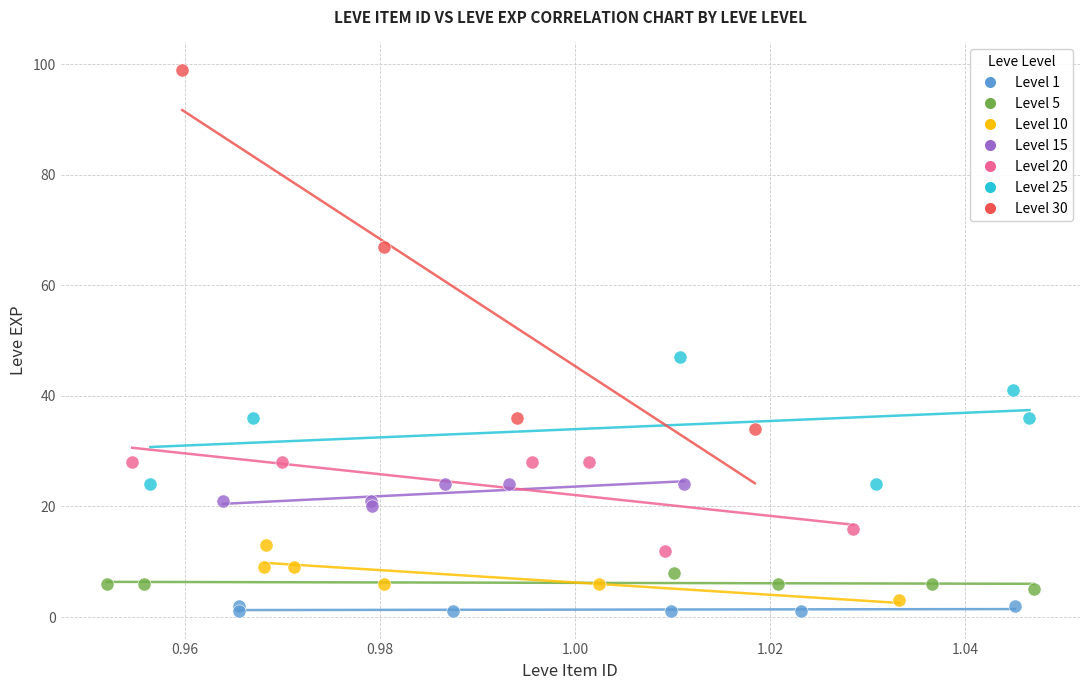

Which series has the largest Y range (max minus min)?

Level 30